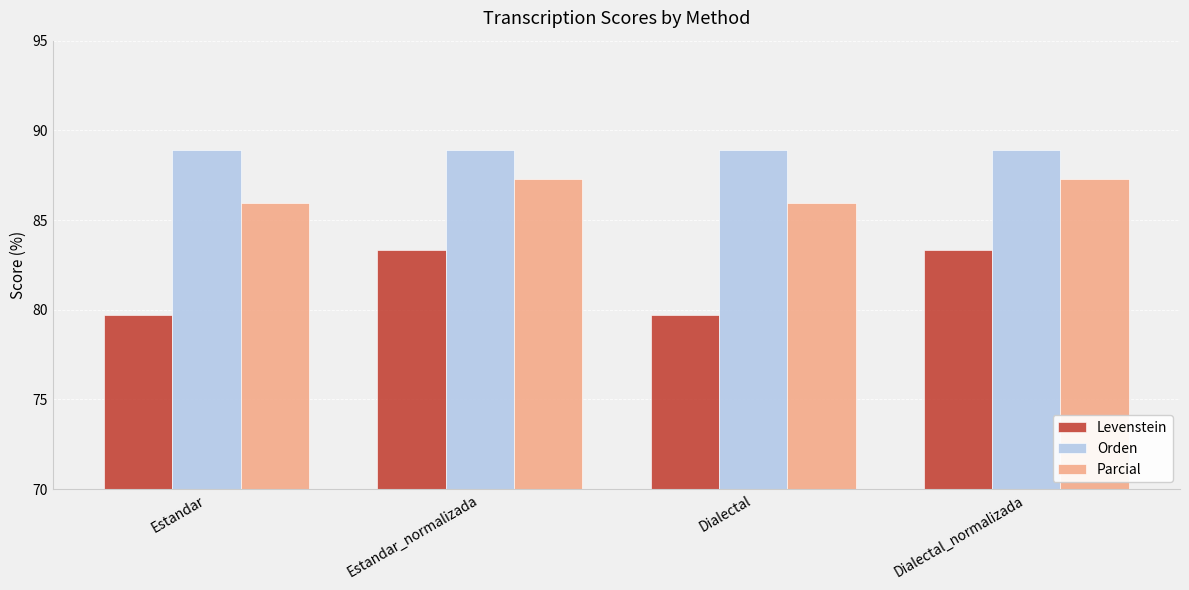

What is the difference between the maximum and minimum values in the Levenstein series?

3.6